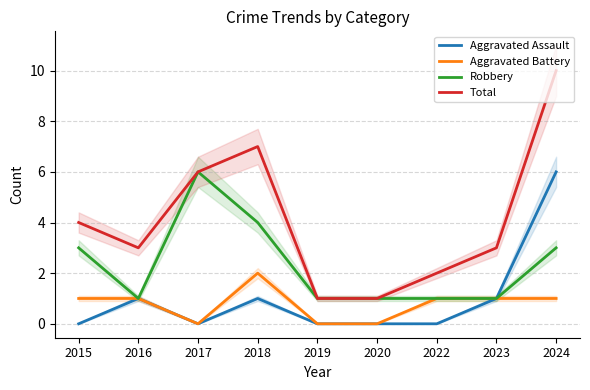

What is the difference between the second highest and minimum values in the Aggravated Battery series?

1